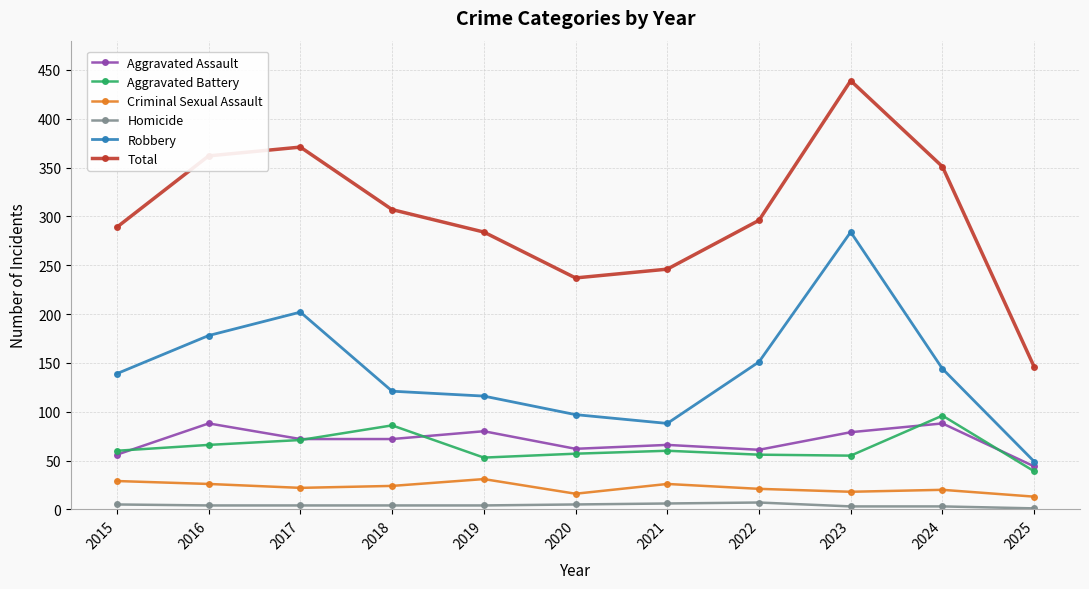

Which series has the largest range (max minus min)?

Total